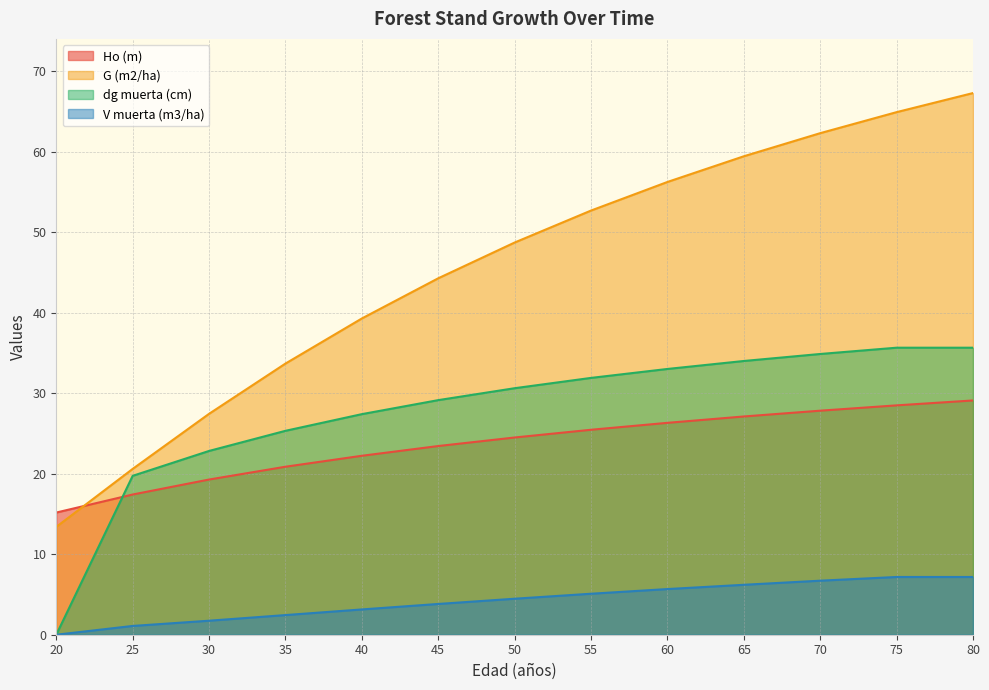

How many lines are shown in the chart?

4